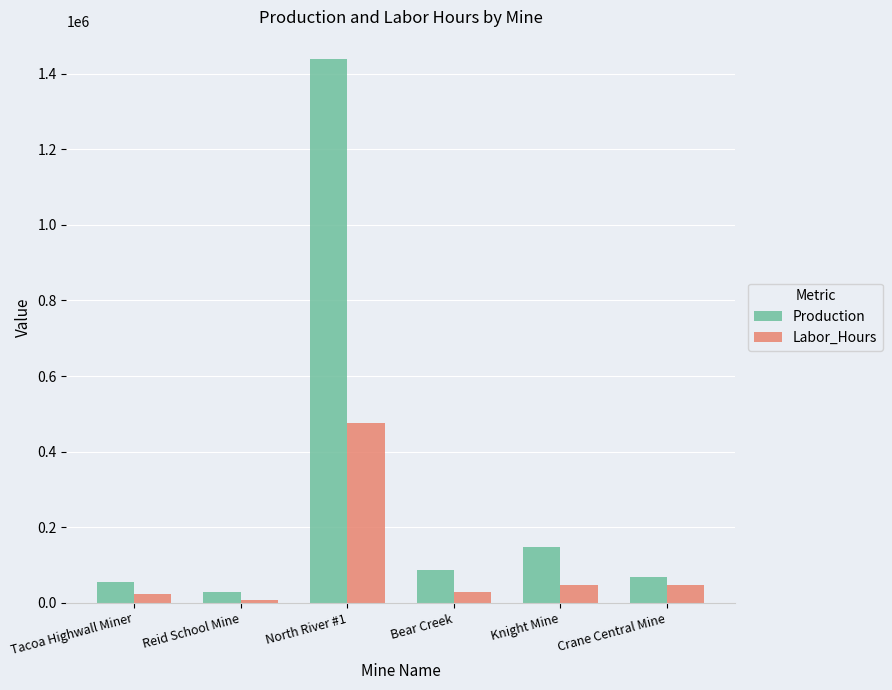

Which label corresponds to the smallest value in the chart?

Reid School Mine